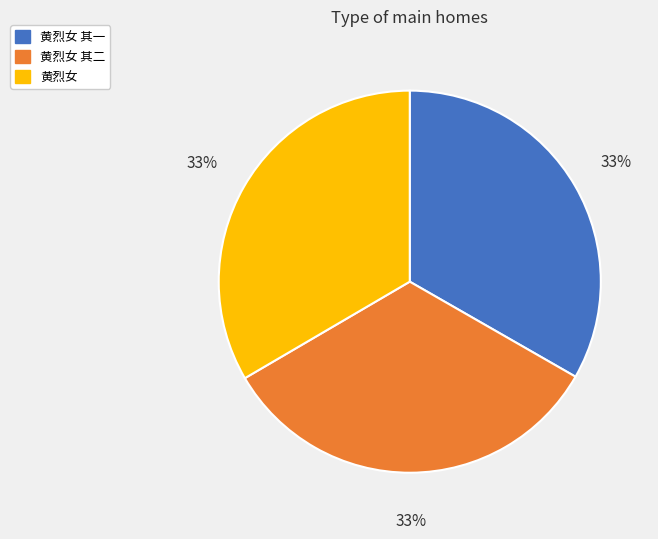

To the nearest percent, what is the combined percentage of 黄烈女 其一 and 黄烈女 其二?

67%